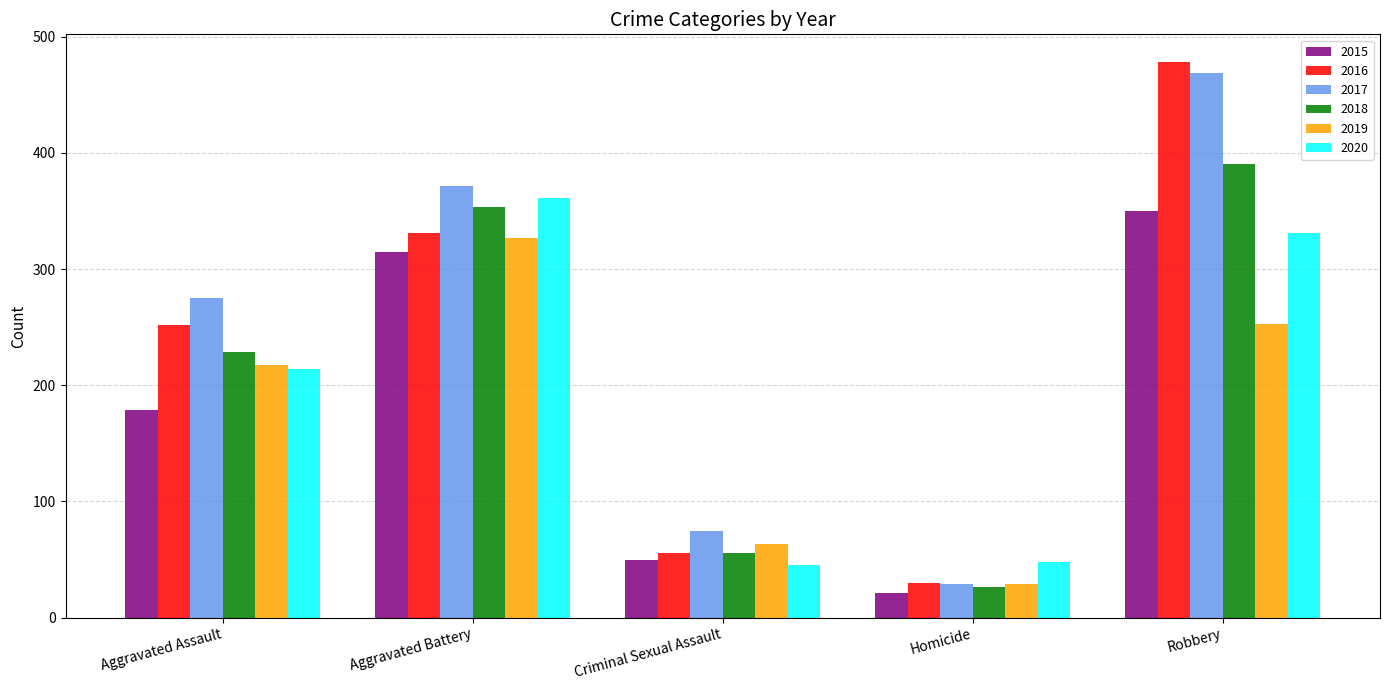

The 2015 series shows 559 at Robbery. True or false?

False